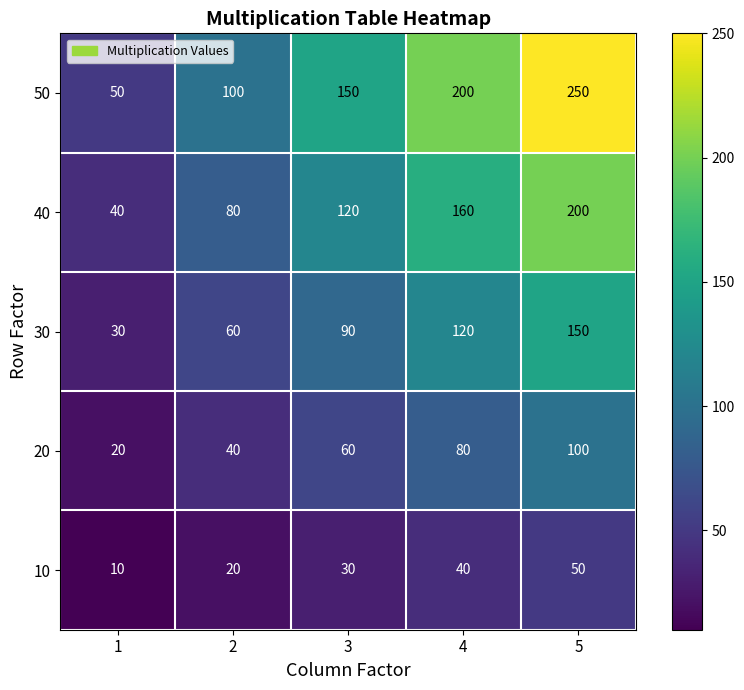

List the series in order of their peak value, lowest first.

10, 20, 30, 40, 50